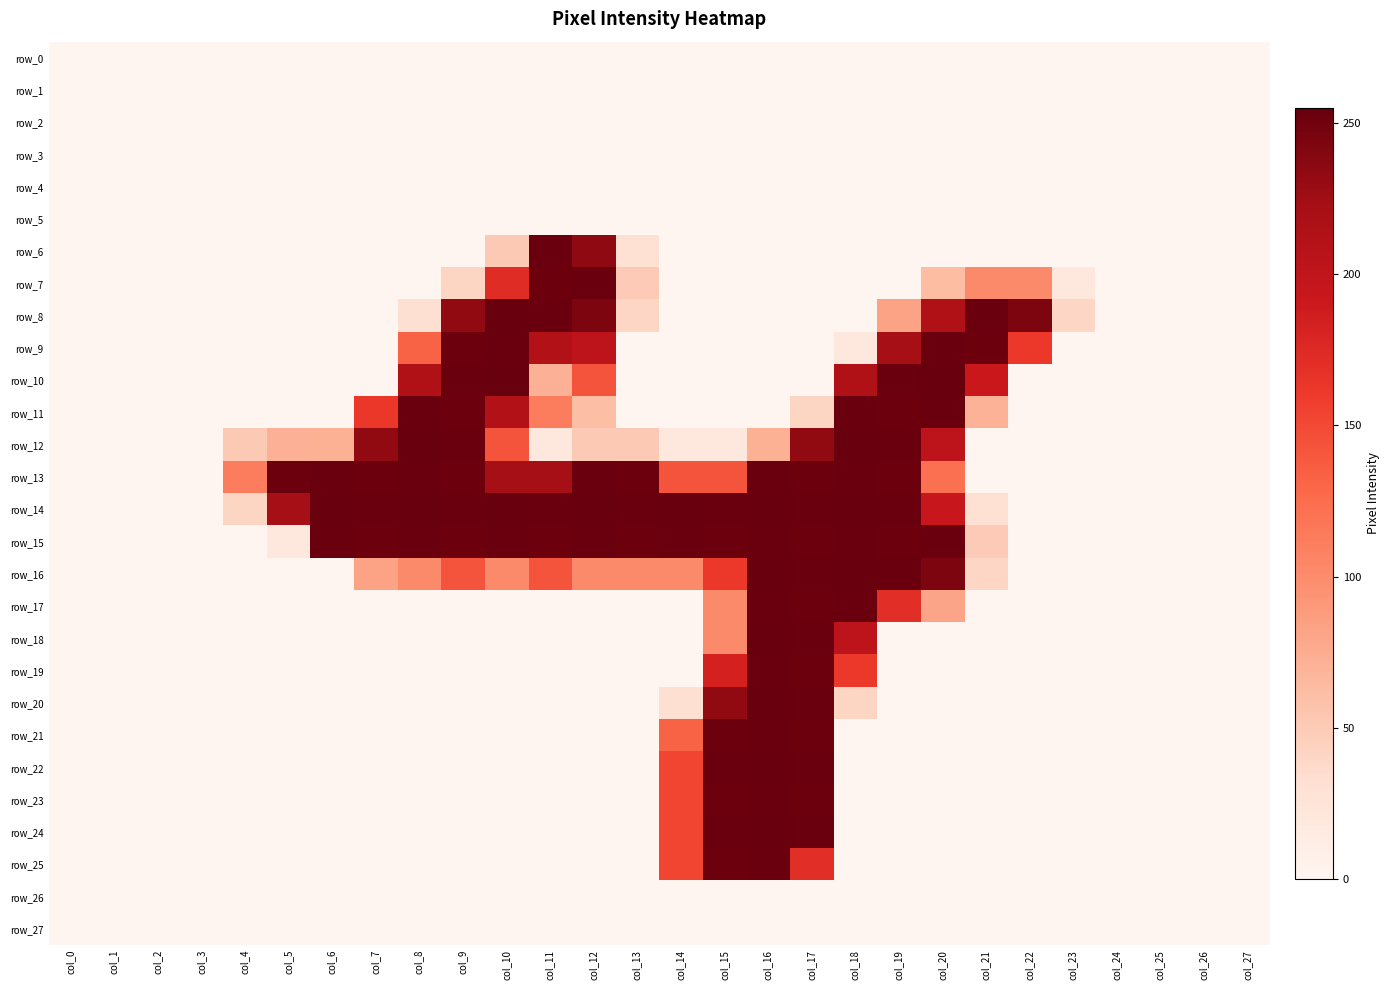

Reading left to right, extract all data points from this chart.

row_0: 0	0	0	0	0	0	0	0	0	0	0	0	0	0	0	0	0	0	0	0	0	0	0	0	0	0	0	0
row_1: 0	0	0	0	0	0	0	0	0	0	0	0	0	0	0	0	0	0	0	0	0	0	0	0	0	0	0	0
row_2: 0	0	0	0	0	0	0	0	0	0	0	0	0	0	0	0	0	0	0	0	0	0	0	0	0	0	0	0
row_3: 0	0	0	0	0	0	0	0	0	0	0	0	0	0	0	0	0	0	0	0	0	0	0	0	0	0	0	0
row_4: 0	0	0	0	0	0	0	0	0	0	0	0	0	0	0	0	0	0	0	0	0	0	0	0	0	0	0	0
row_5: 0	0	0	0	0	0	0	0	0	0	0	0	0	0	0	0	0	0	0	0	0	0	0	0	0	0	0	0
row_6: 0	0	0	0	0	0	0	0	0	0	51	253	234	30	0	0	0	0	0	0	0	0	0	0	0	0	0	0
row_7: 0	0	0	0	0	0	0	0	0	41	173	252	253	50	0	0	0	0	0	0	62	102	102	20	0	0	0	0
row_8: 0	0	0	0	0	0	0	0	31	233	254	253	244	40	0	0	0	0	0	82	214	253	244	40	0	0	0	0
row_9: 0	0	0	0	0	0	0	0	132	252	253	212	203	0	0	0	0	0	21	223	253	252	162	0	0	0	0	0
row_10: 0	0	0	0	0	0	0	0	214	253	254	71	142	0	0	0	0	0	214	253	255	192	0	0	0	0	0	0
row_11: 0	0	0	0	0	0	0	163	253	252	213	112	61	0	0	0	0	41	253	252	253	70	0	0	0	0	0	0
row_12: 0	0	0	0	51	71	72	233	254	253	142	21	51	51	21	21	72	233	254	253	203	0	0	0	0	0	0	0
row_13: 0	0	0	0	112	252	253	252	253	252	223	223	253	252	142	142	253	252	253	252	122	0	0	0	0	0	0	0
row_14: 0	0	0	0	41	223	254	253	254	253	254	253	254	253	254	253	254	253	254	253	193	30	0	0	0	0	0	0
row_15: 0	0	0	0	0	20	253	252	253	252	253	252	253	252	253	252	253	252	253	252	253	50	0	0	0	0	0	0
row_16: 0	0	0	0	0	0	0	82	102	142	102	142	102	102	102	162	254	253	254	253	244	40	0	0	0	0	0	0
row_17: 0	0	0	0	0	0	0	0	0	0	0	0	0	0	0	102	253	252	253	171	81	0	0	0	0	0	0	0
row_18: 0	0	0	0	0	0	0	0	0	0	0	0	0	0	0	102	254	253	203	0	0	0	0	0	0	0	0	0
row_19: 0	0	0	0	0	0	0	0	0	0	0	0	0	0	0	183	253	252	162	0	0	0	0	0	0	0	0	0
row_20: 0	0	0	0	0	0	0	0	0	0	0	0	0	0	31	233	254	253	41	0	0	0	0	0	0	0	0	0
row_21: 0	0	0	0	0	0	0	0	0	0	0	0	0	0	132	252	253	252	0	0	0	0	0	0	0	0	0	0
row_22: 0	0	0	0	0	0	0	0	0	0	0	0	0	0	152	253	254	253	0	0	0	0	0	0	0	0	0	0
row_23: 0	0	0	0	0	0	0	0	0	0	0	0	0	0	152	252	253	252	0	0	0	0	0	0	0	0	0	0
row_24: 0	0	0	0	0	0	0	0	0	0	0	0	0	0	152	253	254	253	0	0	0	0	0	0	0	0	0	0
row_25: 0	0	0	0	0	0	0	0	0	0	0	0	0	0	152	252	253	171	0	0	0	0	0	0	0	0	0	0
row_26: 0	0	0	0	0	0	0	0	0	0	0	0	0	0	0	0	0	0	0	0	0	0	0	0	0	0	0	0
row_27: 0	0	0	0	0	0	0	0	0	0	0	0	0	0	0	0	0	0	0	0	0	0	0	0	0	0	0	0